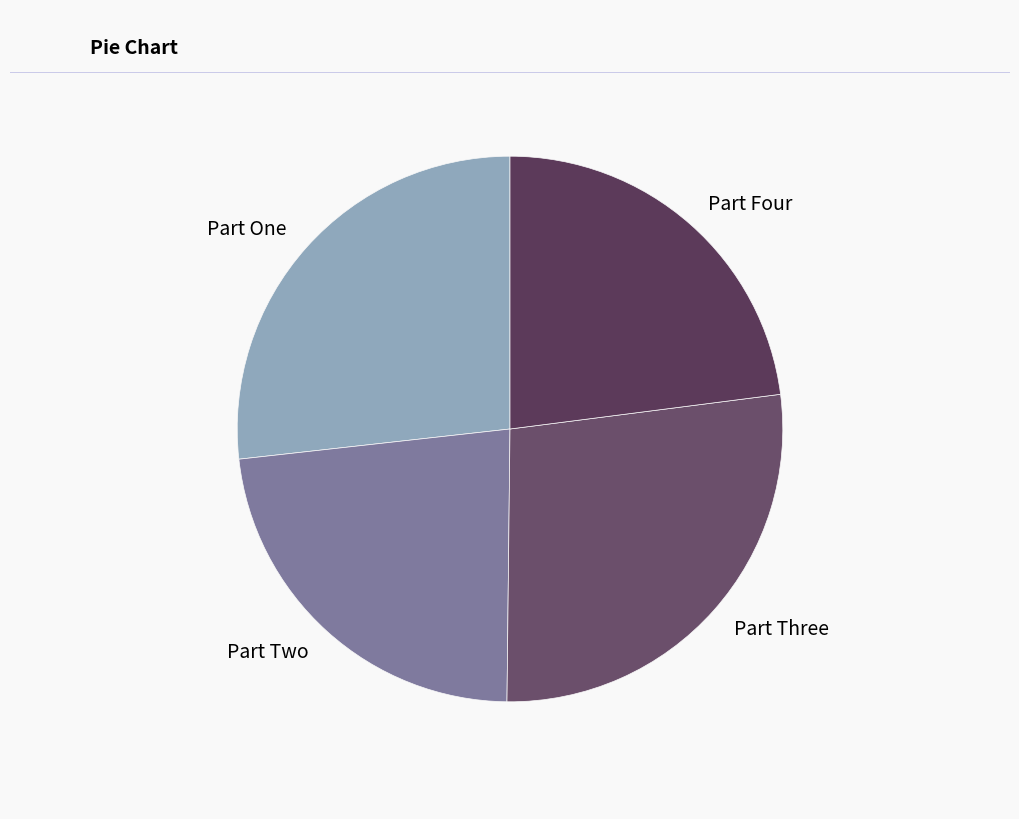

Is it true that Part One is 27% of the pie?

True